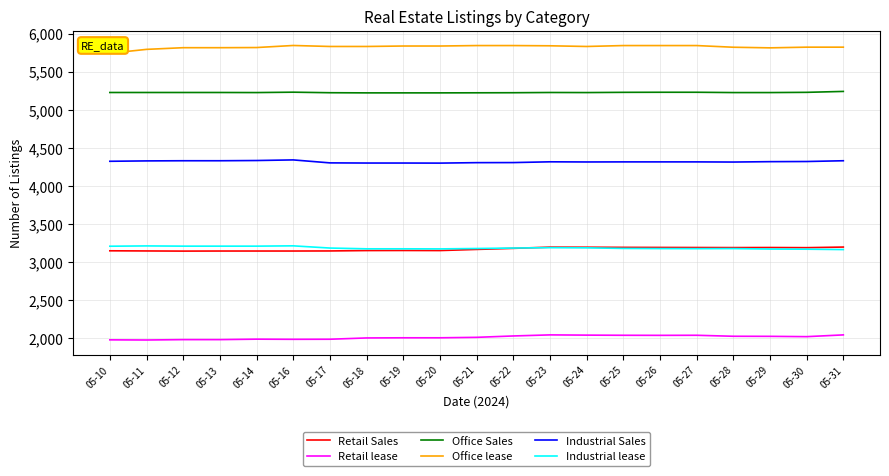

At how many categories does at least one series exceed 4511?

21